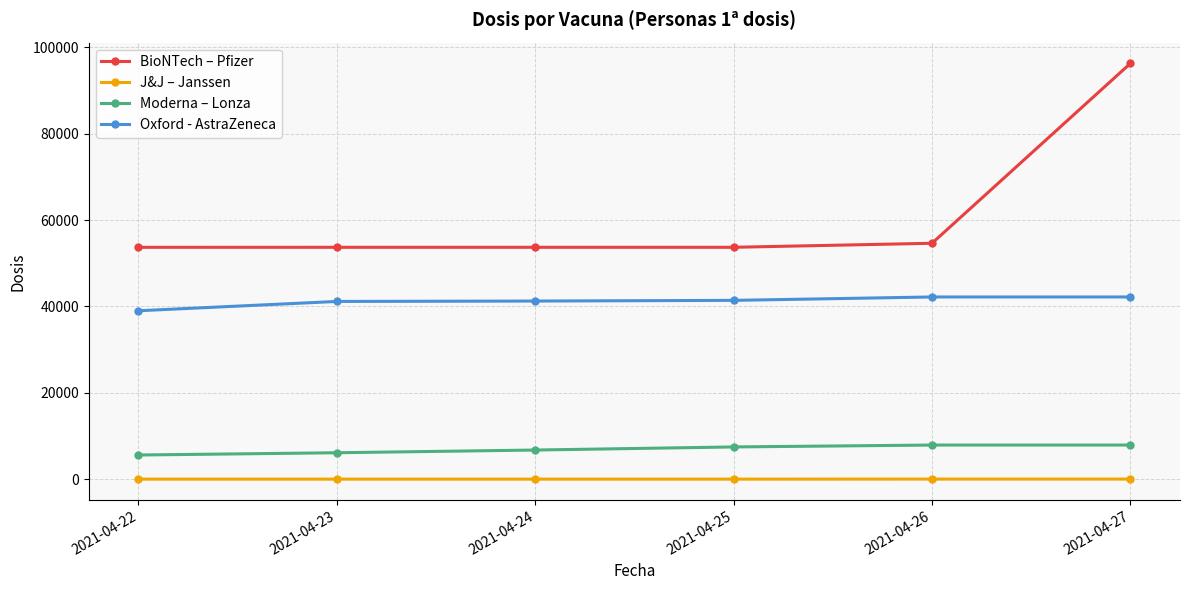

Which series has the widest spread of values?

BioNTech – Pfizer